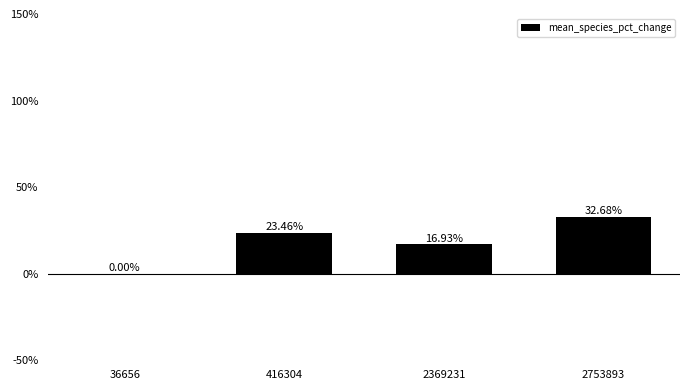

What is the sum of all values?

73.1